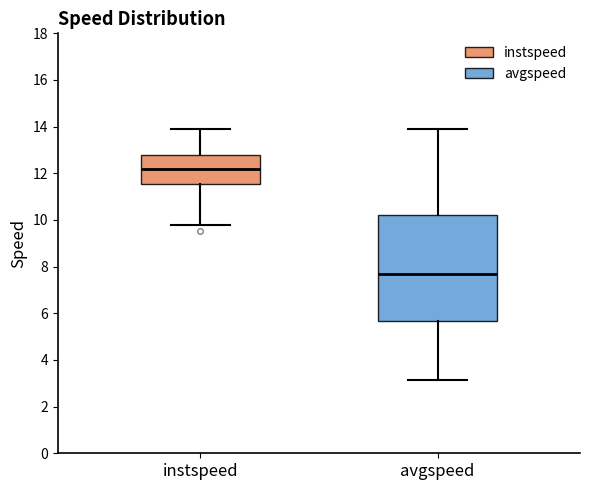

Which box is the tallest, from its lower edge to its upper edge?

avgspeed